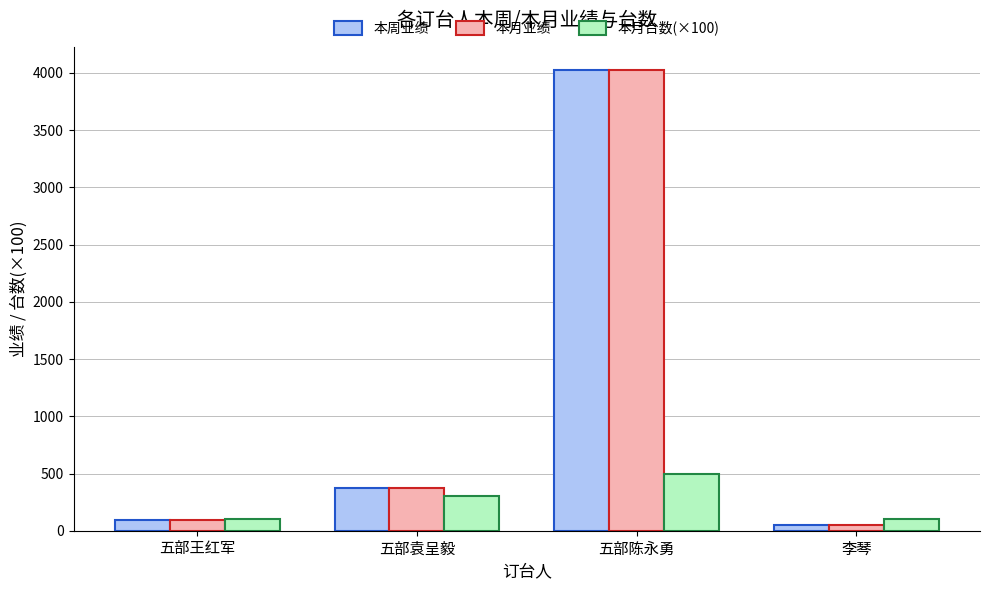

What is the sum of all 本月业绩 values?

4548